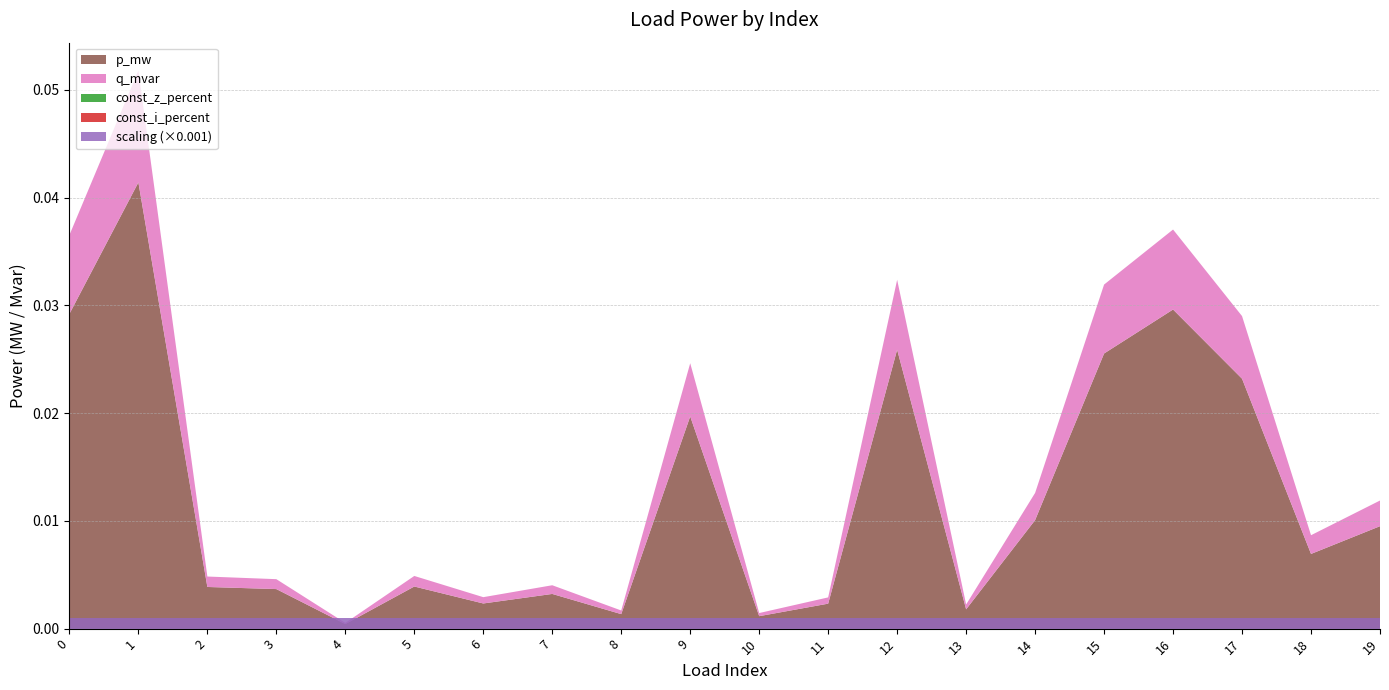

Reading left to right, transcribe all the data shown in this chart.

p_mw: 0=0.0	1=0.0	2=0.0	3=0.0	4=0.0	5=0.0	6=0.0	7=0.0	8=0.0	9=0.0	10=0.0	11=0.0	12=0.0	13=0.0	14=0.0	15=0.0	16=0.0	17=0.0	18=0.0	19=0.0
q_mvar: 0=0.0	1=0.0	2=0.0	3=0.0	4=0.0	5=0.0	6=0.0	7=0.0	8=0.0	9=0.0	10=0.0	11=0.0	12=0.0	13=0.0	14=0.0	15=0.0	16=0.0	17=0.0	18=0.0	19=0.0
const_z_percent: 0=0.0	1=0.0	2=0.0	3=0.0	4=0.0	5=0.0	6=0.0	7=0.0	8=0.0	9=0.0	10=0.0	11=0.0	12=0.0	13=0.0	14=0.0	15=0.0	16=0.0	17=0.0	18=0.0	19=0.0
const_i_percent: 0=0.0	1=0.0	2=0.0	3=0.0	4=0.0	5=0.0	6=0.0	7=0.0	8=0.0	9=0.0	10=0.0	11=0.0	12=0.0	13=0.0	14=0.0	15=0.0	16=0.0	17=0.0	18=0.0	19=0.0
scaling: 0=1.0	1=1.0	2=1.0	3=1.0	4=1.0	5=1.0	6=1.0	7=1.0	8=1.0	9=1.0	10=1.0	11=1.0	12=1.0	13=1.0	14=1.0	15=1.0	16=1.0	17=1.0	18=1.0	19=1.0